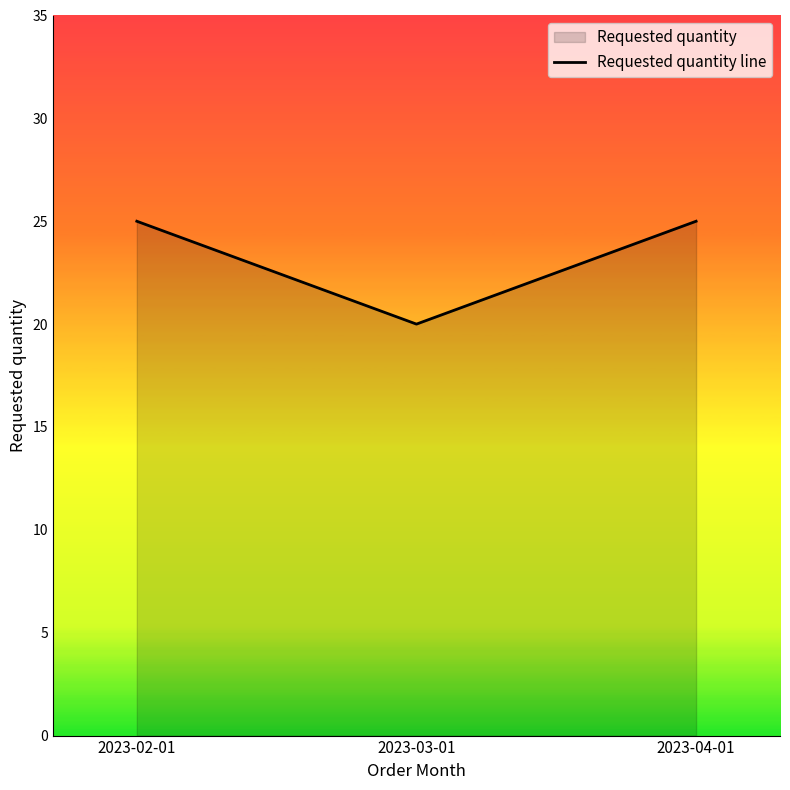

What is the label of the 2nd point from the left?

2023-03-01